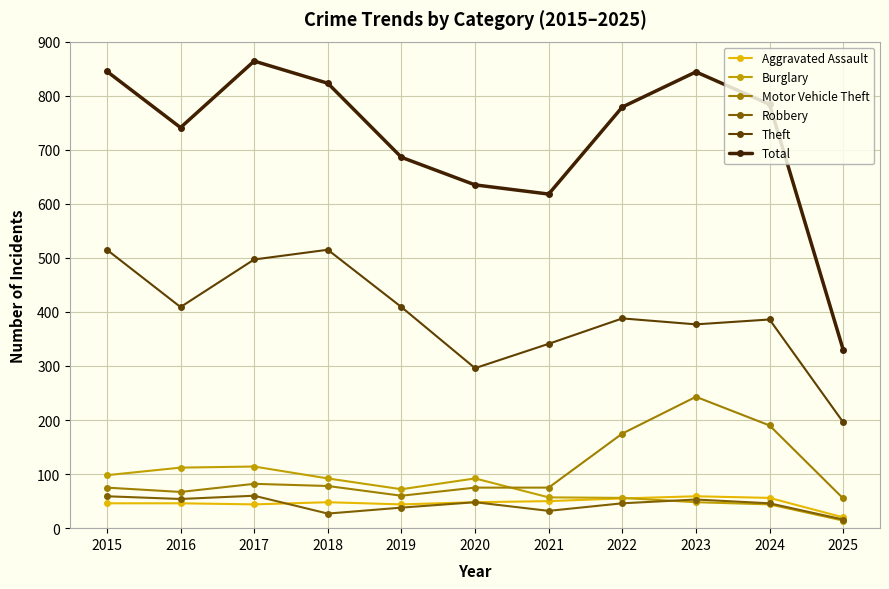

How many series are shown in this chart?

6